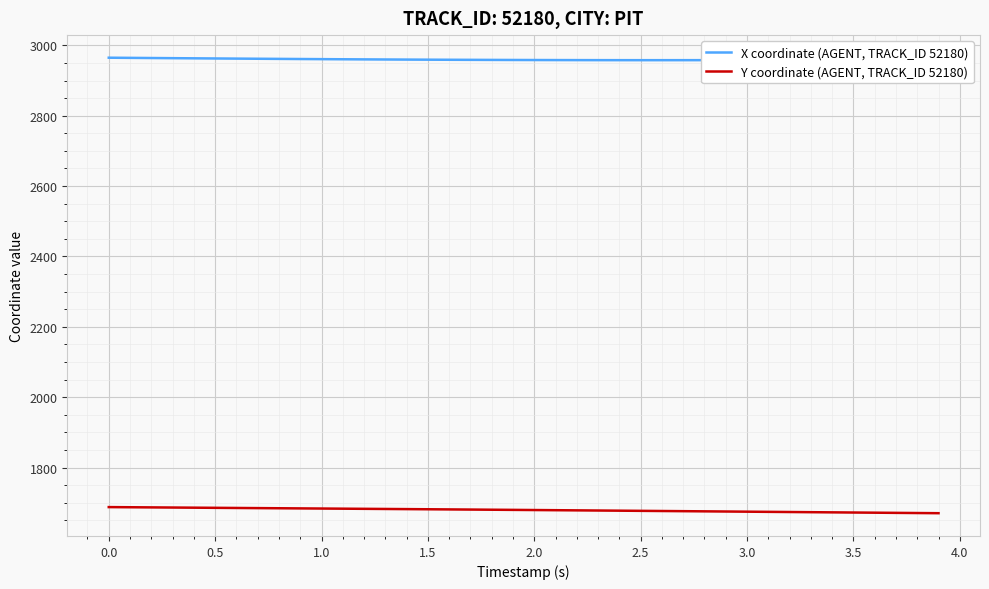

Rank the series by their average value, from lowest to highest.

Y coordinate (AGENT, TRACK_ID 52180), X coordinate (AGENT, TRACK_ID 52180)